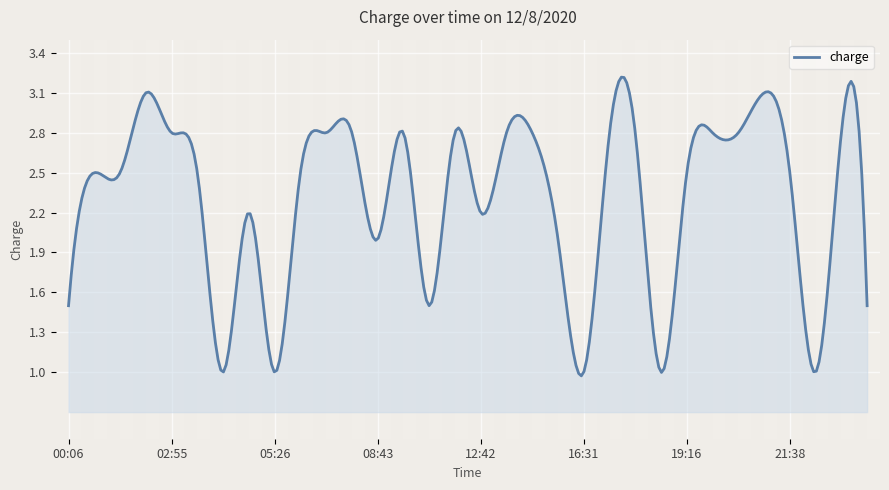

Reading left to right, extract all data points from this chart.

1.5	2.5	2.5	3.1	2.8	2.5	1.0	2.2	1.0	2.5	2.8	2.8	2.0	2.8	1.5	2.8	2.2	2.8	2.8	2.0	1.0	2.8	2.8	1.0	2.5	2.8	2.8	3.1	2.5	1.0	2.8	1.5